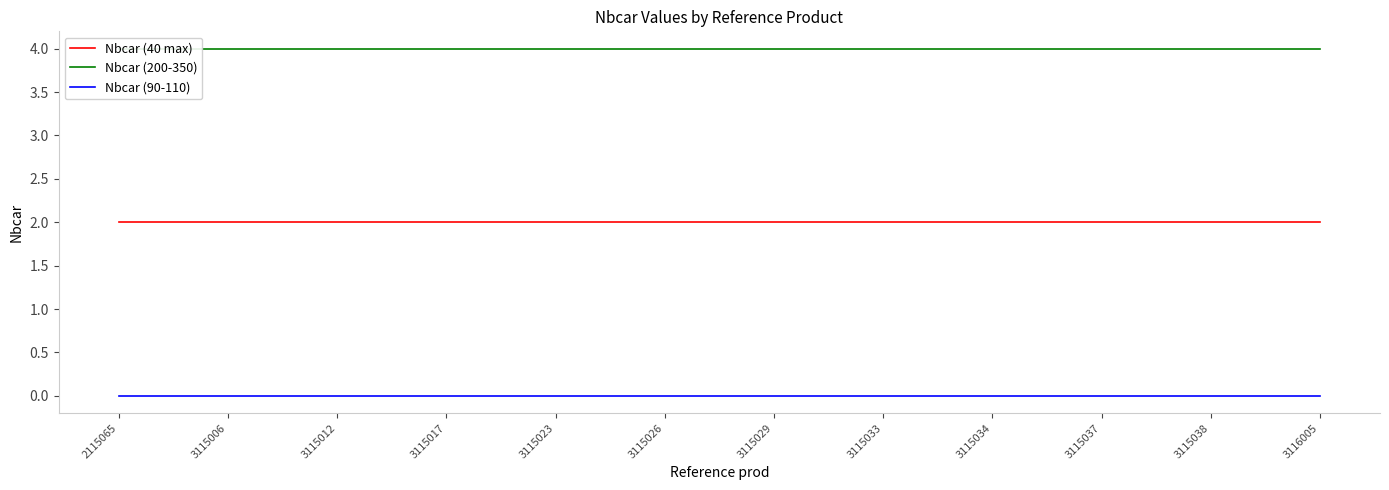

Which category has the highest value in the Nbcar (90-110) series?

2115065